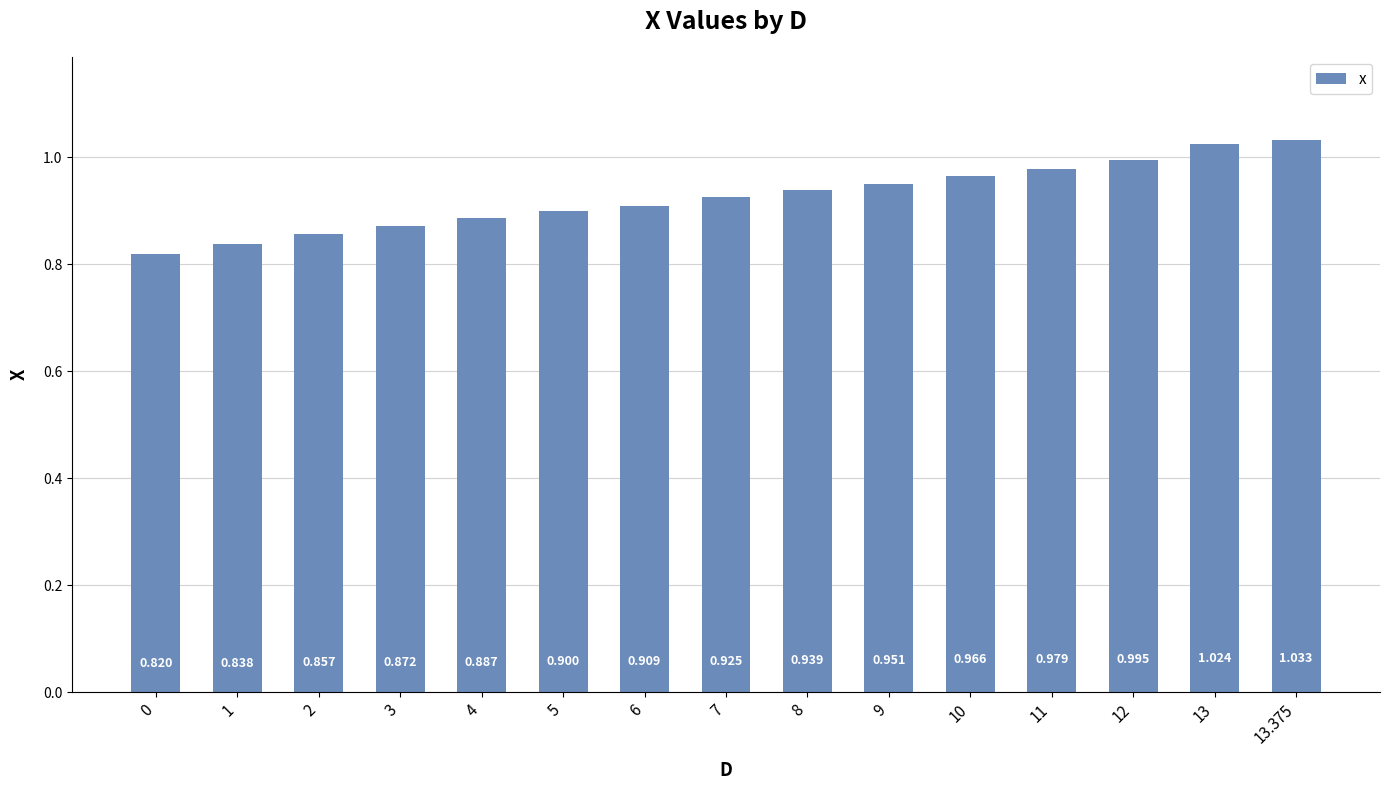

What position from the left is 2?

3